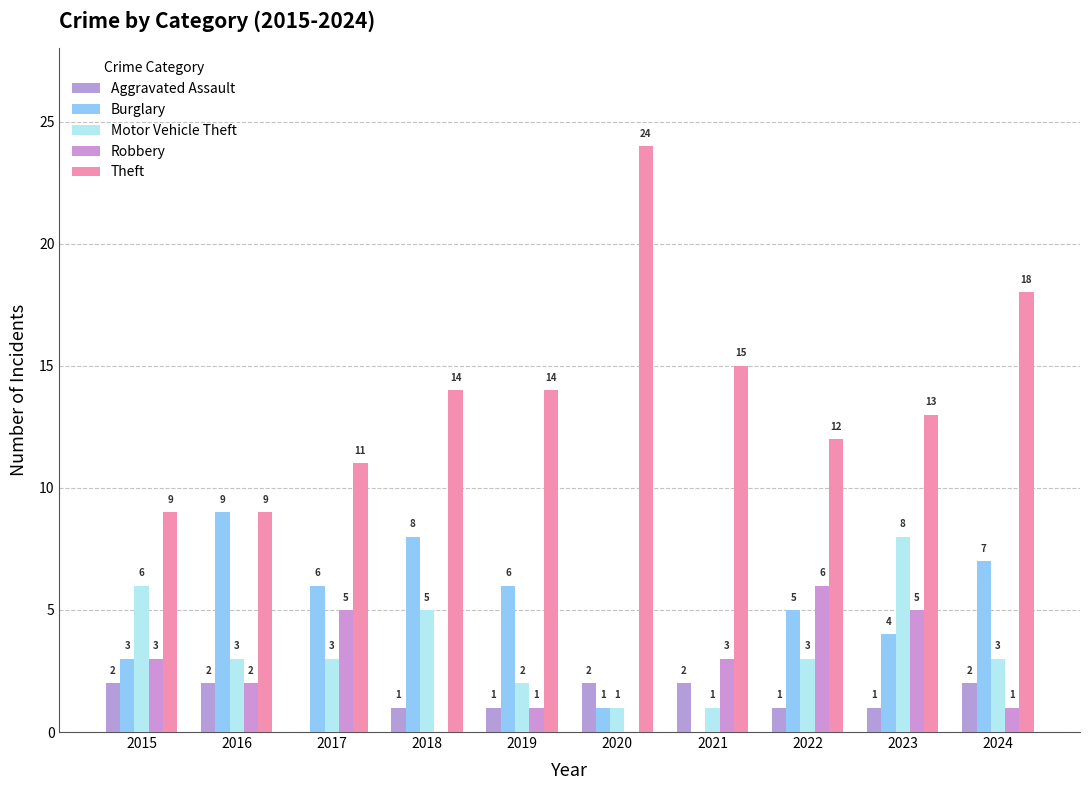

List the series in order of their peak value, lowest first.

Aggravated Assault, Robbery, Motor Vehicle Theft, Burglary, Theft